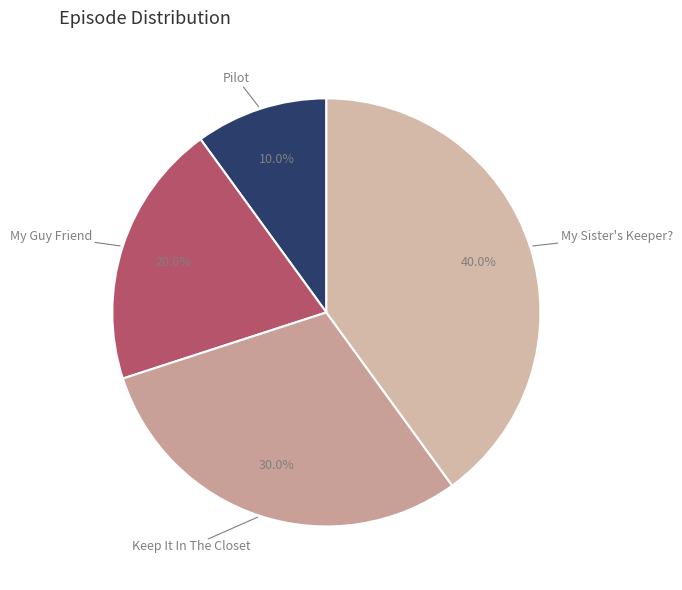

To the nearest percent, what is the average slice percentage?

25%